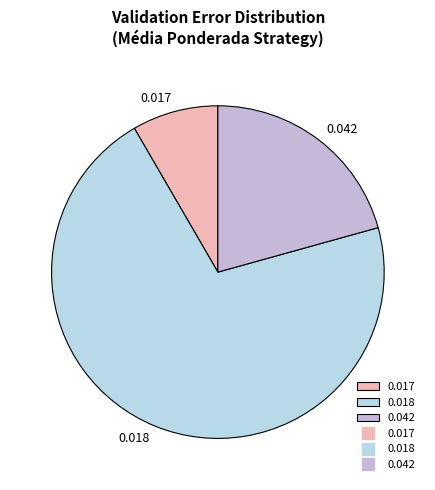

Is the sum of 0.042 and 0.017 greater than half?

No